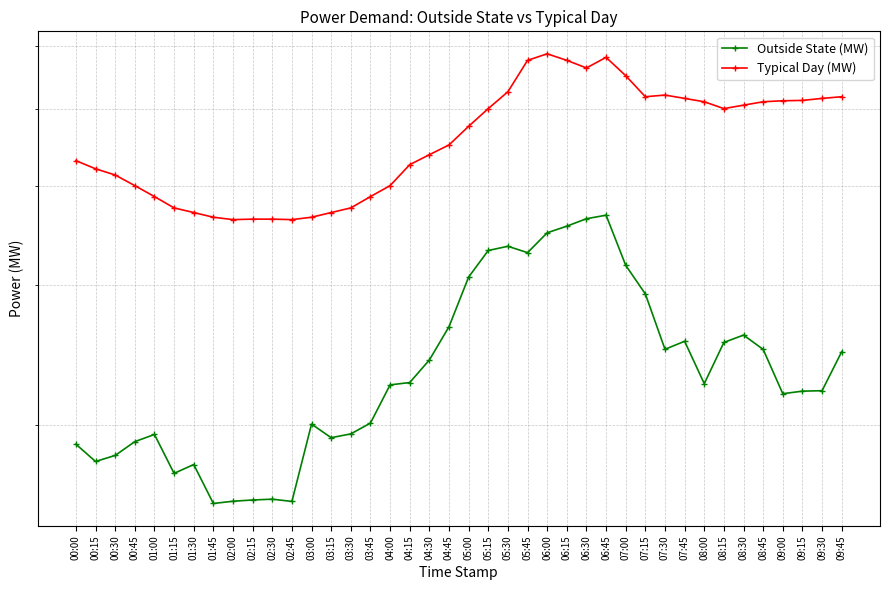

In Typical Day (MW), how many points are higher than both neighbors (excluding endpoints)?

3